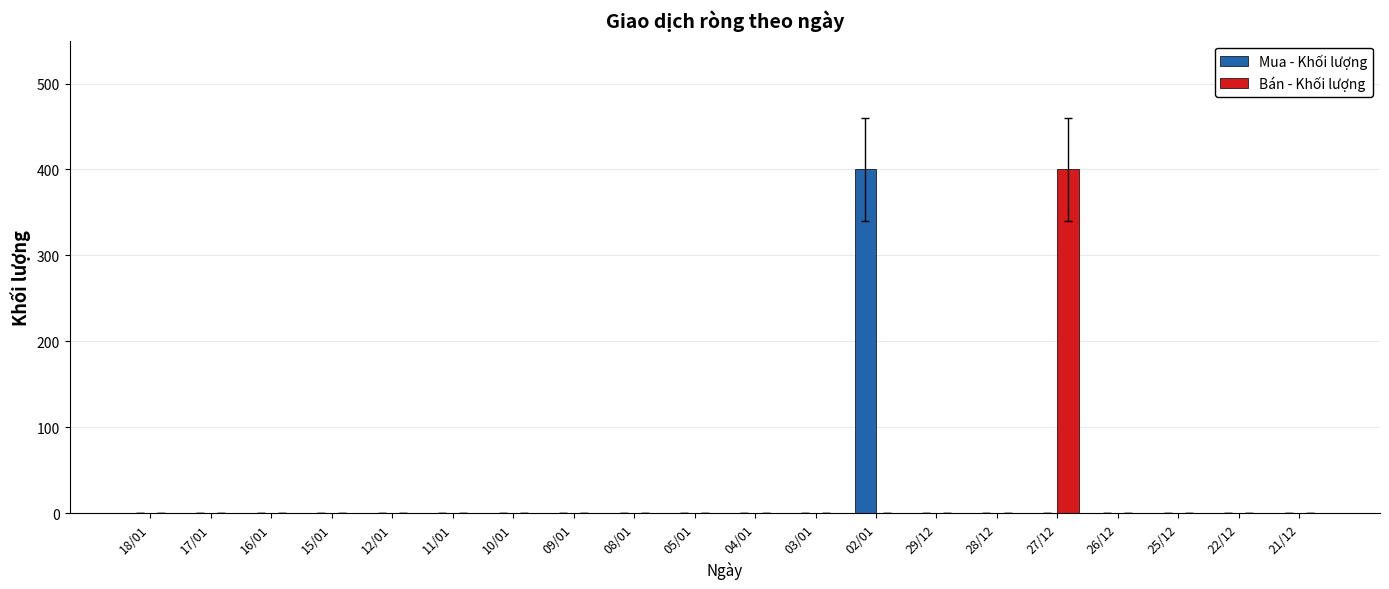

What is the greatest value displayed?

400